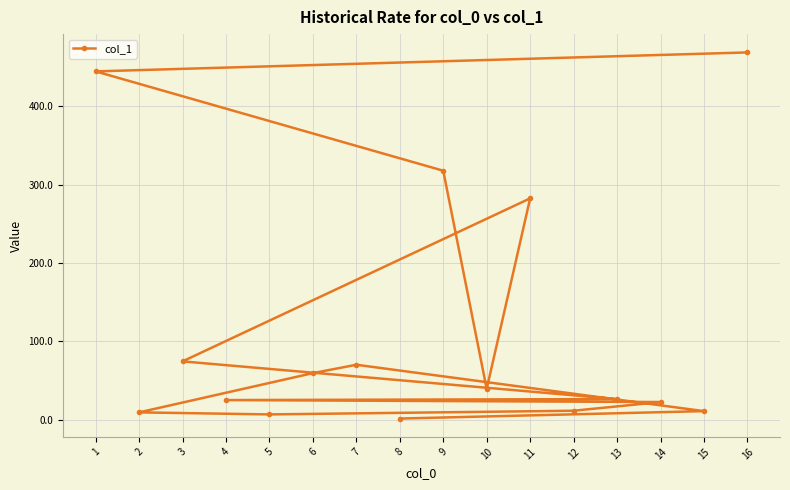

How many values are below 39?

8